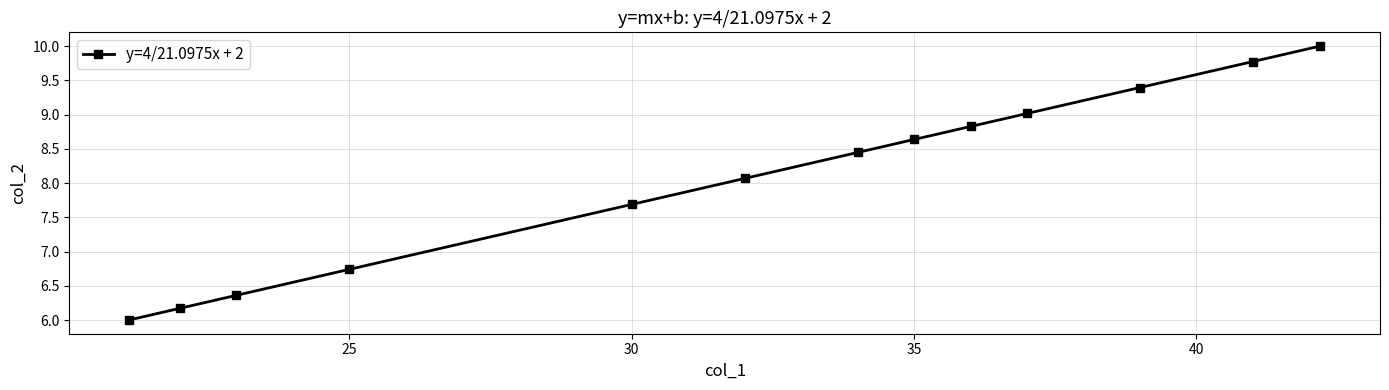

How many lines are shown in the chart?

1